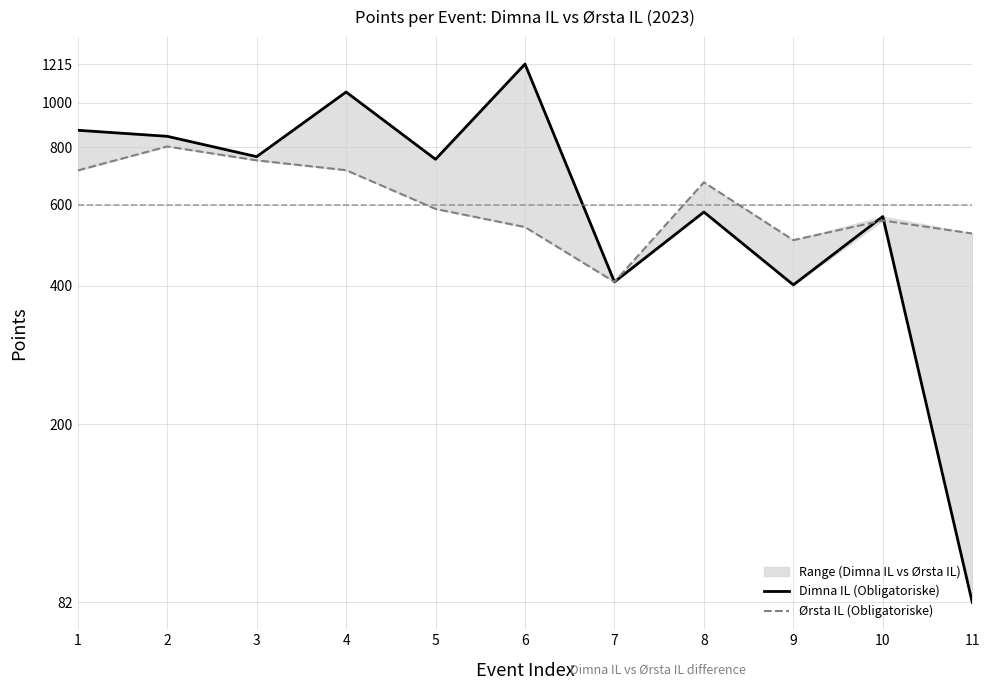

The value of Dimna IL (Obligatoriske) at 4 is 436. True or false?

False